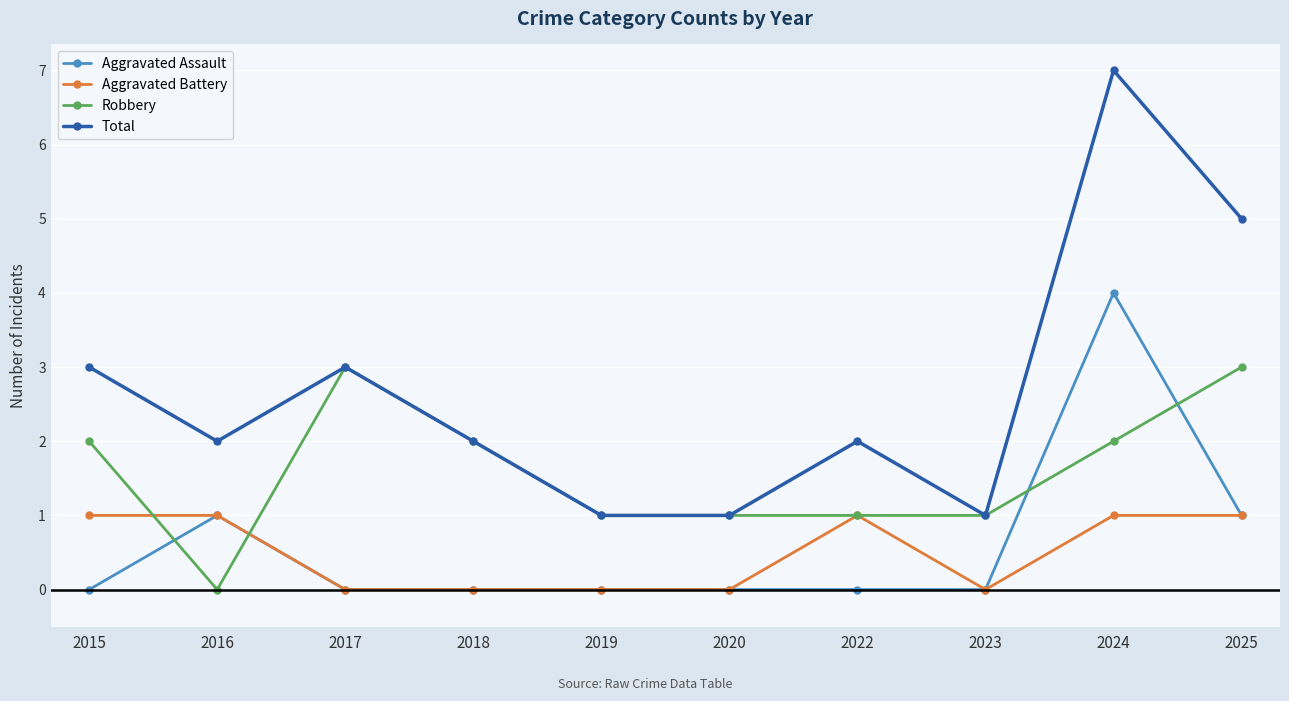

Reading left to right, transcribe all the data shown in this chart.

Aggravated Assault: 0	1	0	0	0	0	0	0	4	1
Aggravated Battery: 1	1	0	0	0	0	1	0	1	1
Robbery: 2	0	3	2	1	1	1	1	2	3
Total: 3	2	3	2	1	1	2	1	7	5